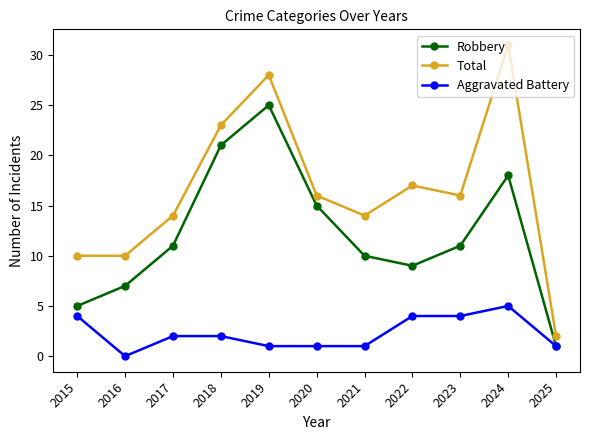

What is the highest value of the Robbery series?

25